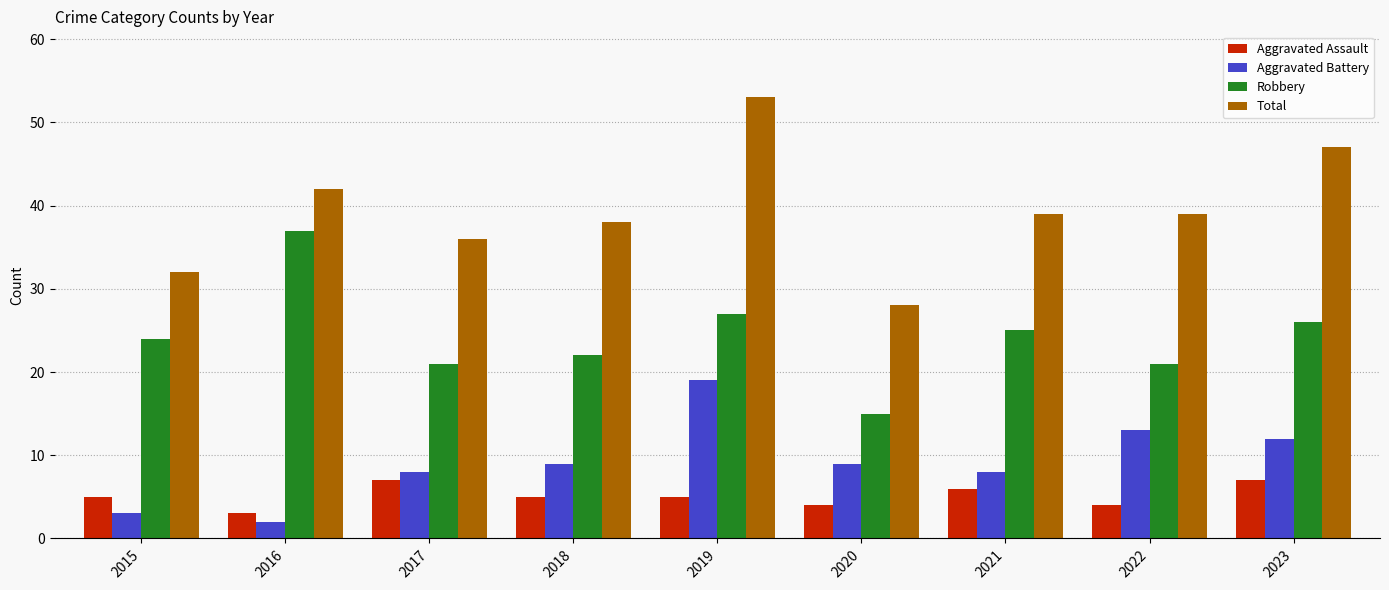

What is the value of the Total bar at the 9th from the left?

47